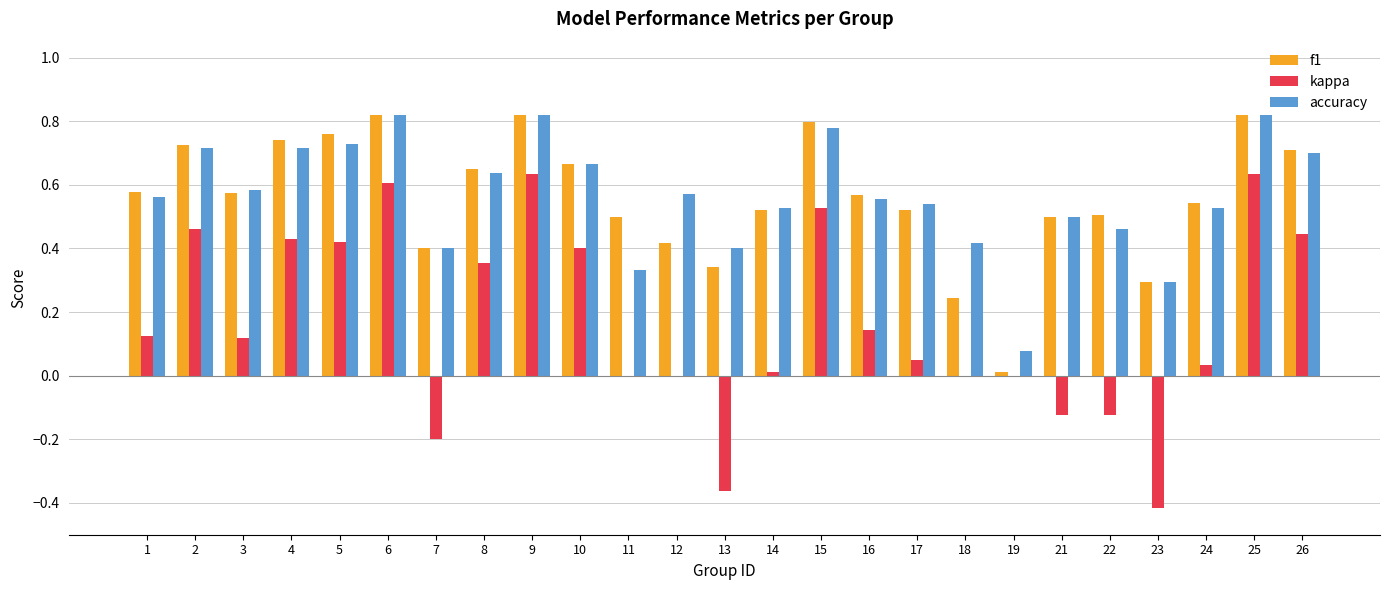

Which series changed the most between 6 and 16?

kappa